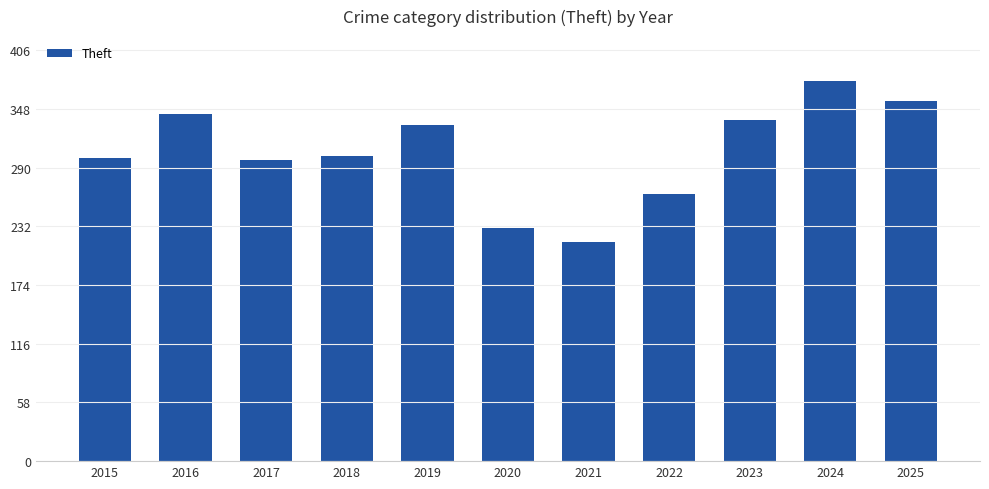

What is the approximate value at 2020, to the nearest 50?

250